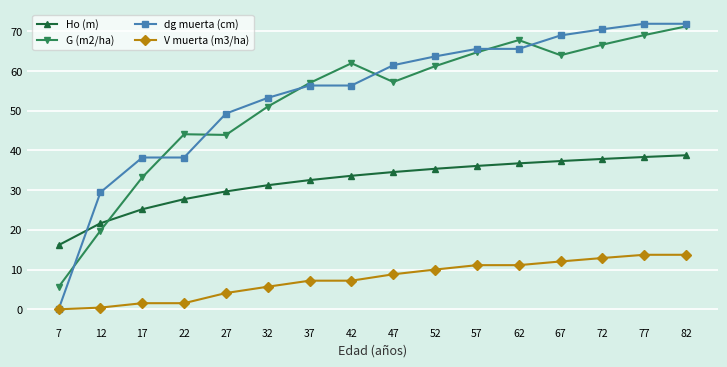

Is the value of dg muerta (cm) at 47 greater than the value of V muerta (m3/ha) at 12?

Yes